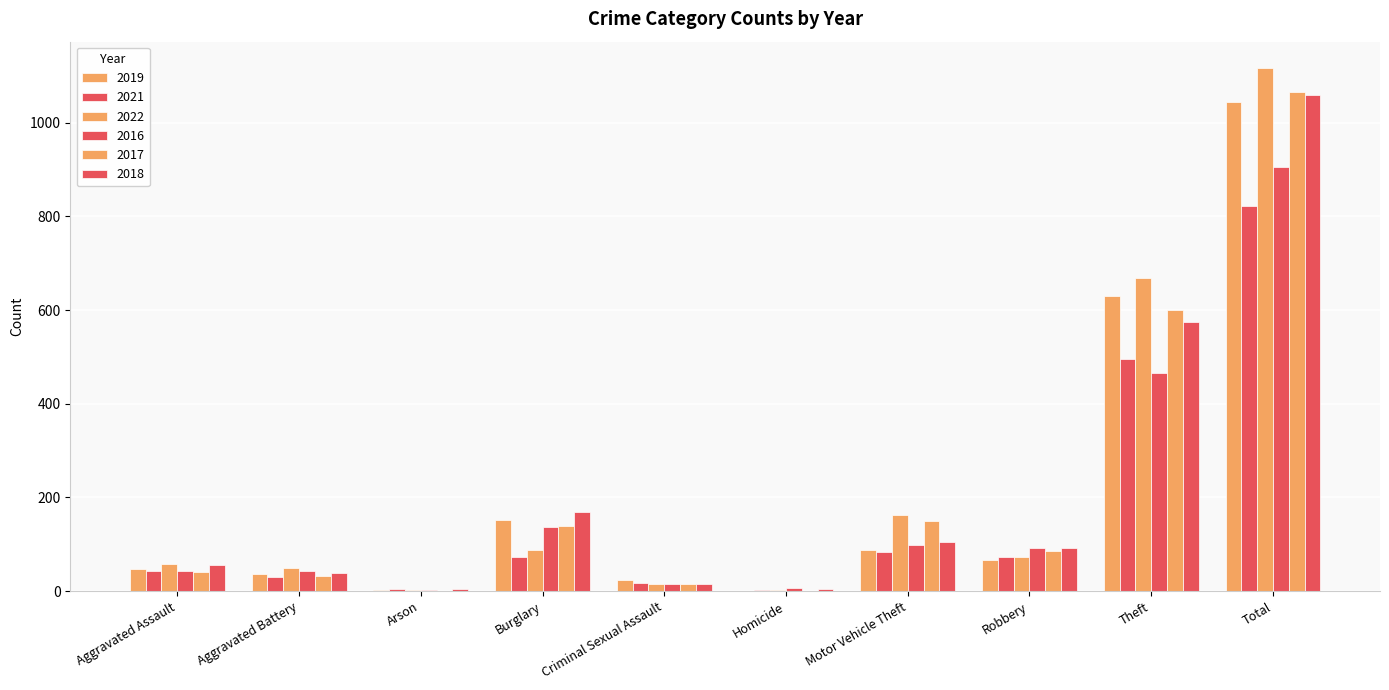

What is the difference between the maximum and minimum values in the 2019 series?

1044